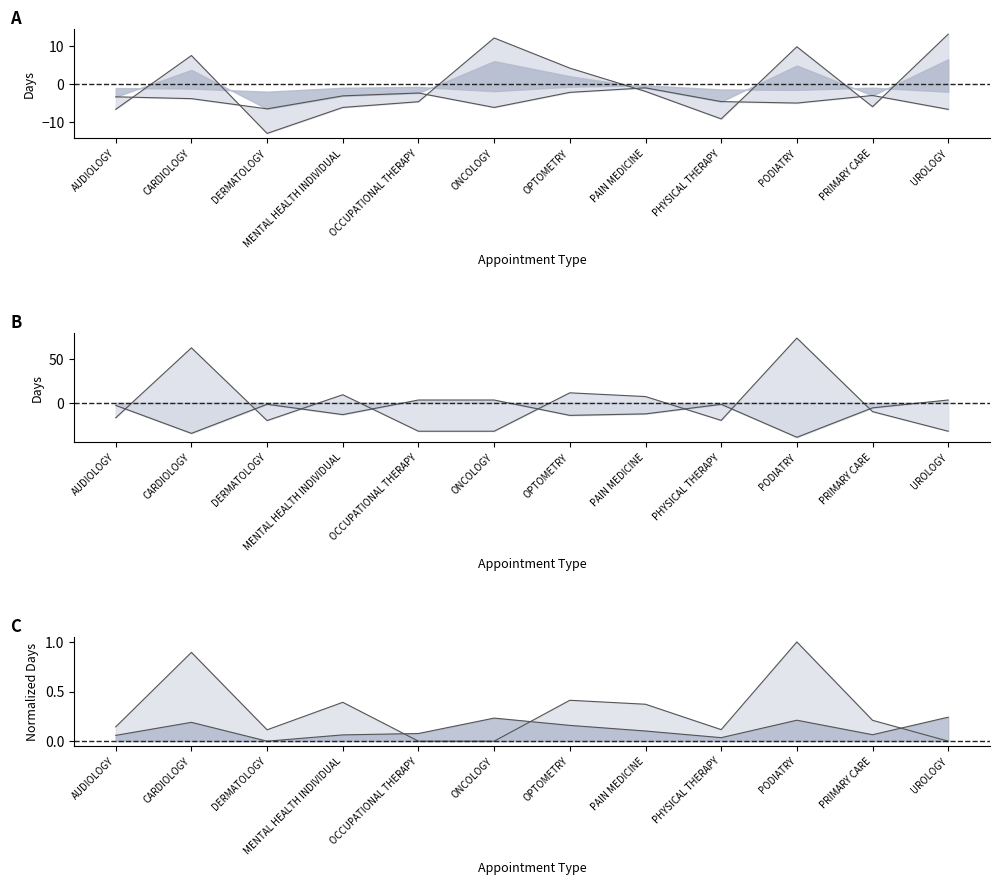

What is the maximum value shown in the chart?

13.1